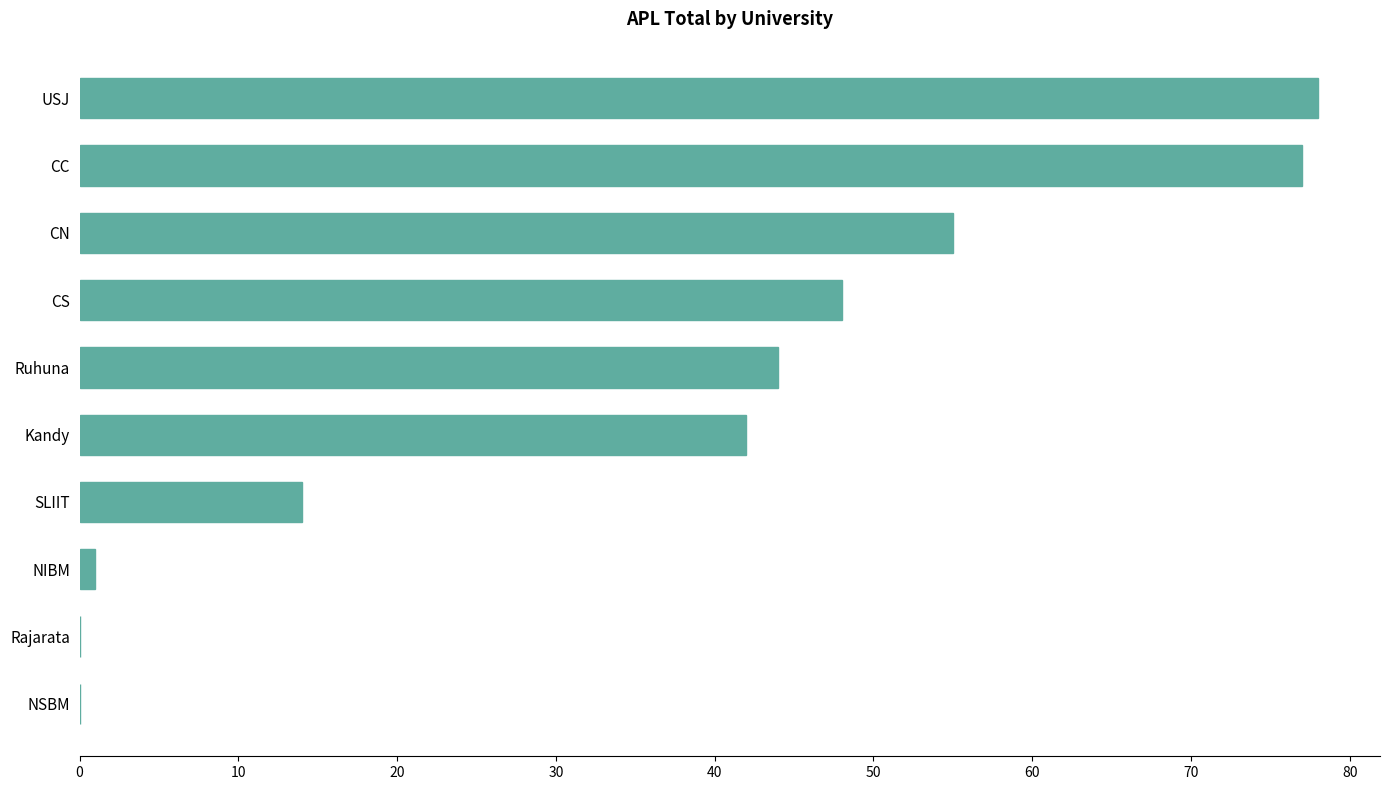

Is it true that the value at Ruhuna is 44?

True